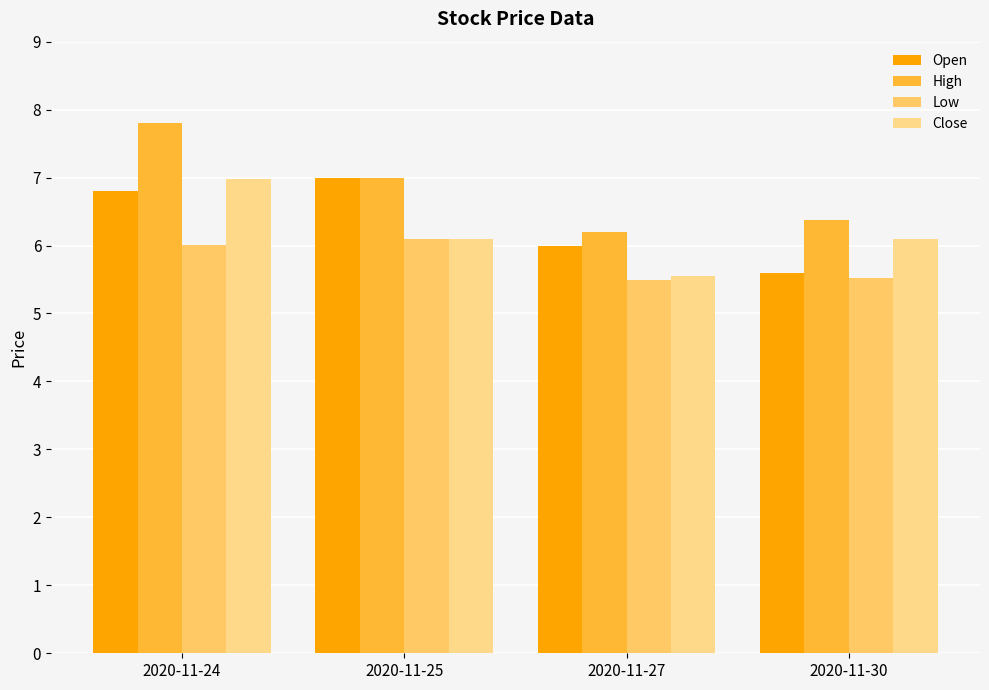

How many bars are there in each group?

4